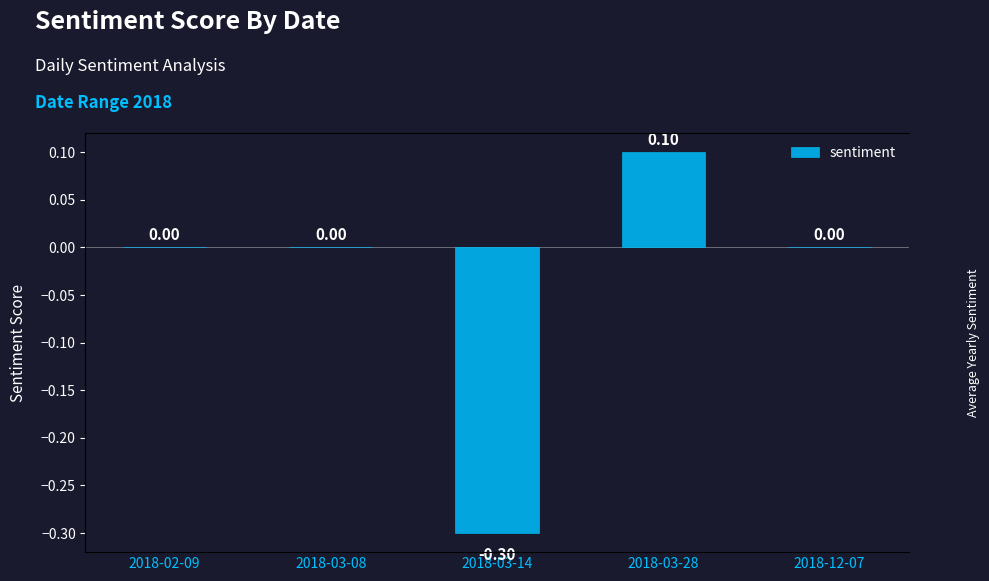

What is the change in value from 2018-02-09 to 2018-03-28?

+0.1